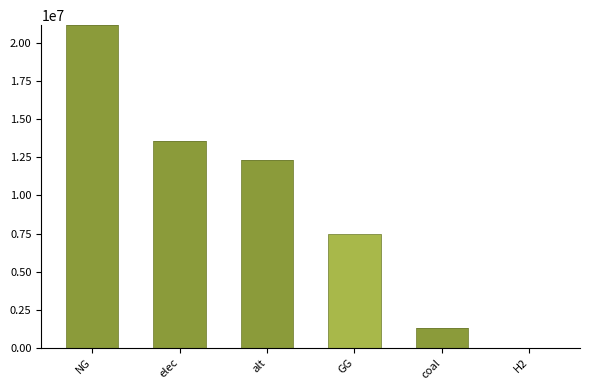

What is the total value across all series at coal?

1324739.0